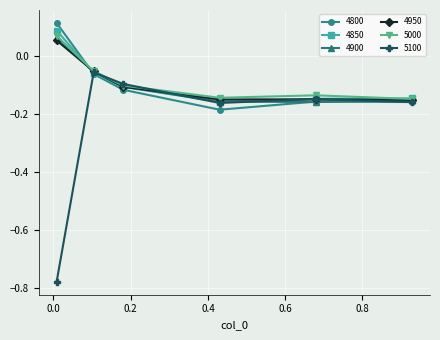

How many interior local valleys does the 4850 series have?

1